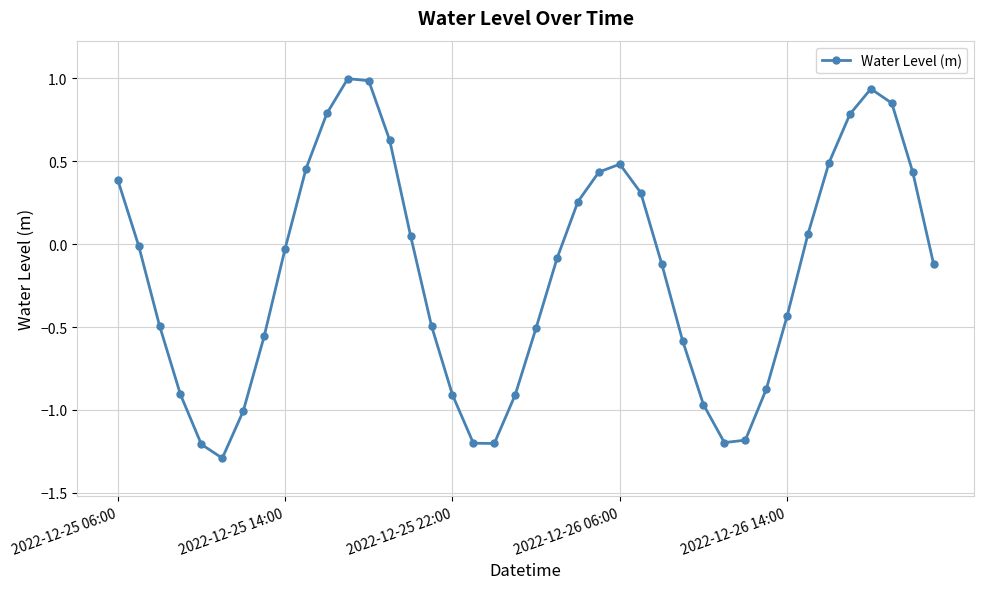

What is the value of the 27th point from the left?

-0.1